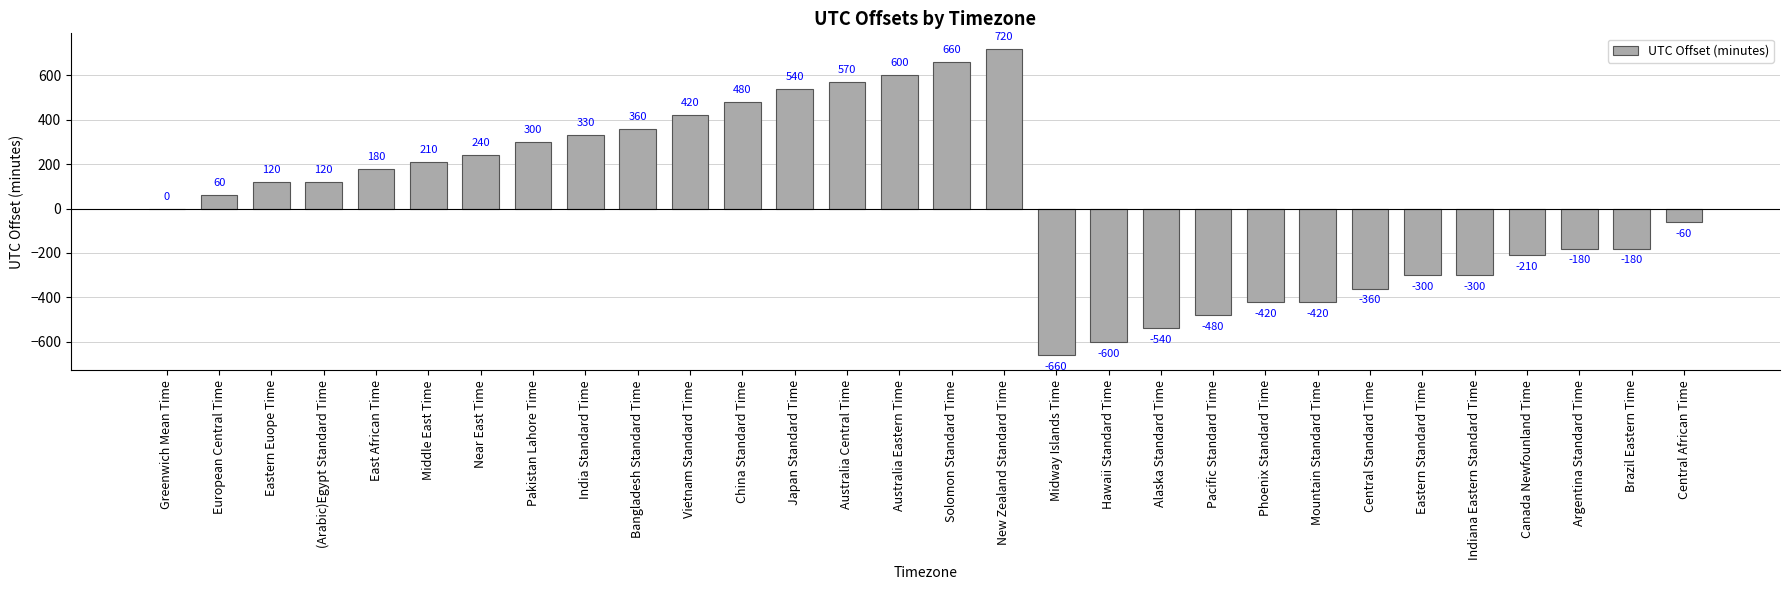

What is the difference between the values at Hawaii Standard Time and Central African Time?

540